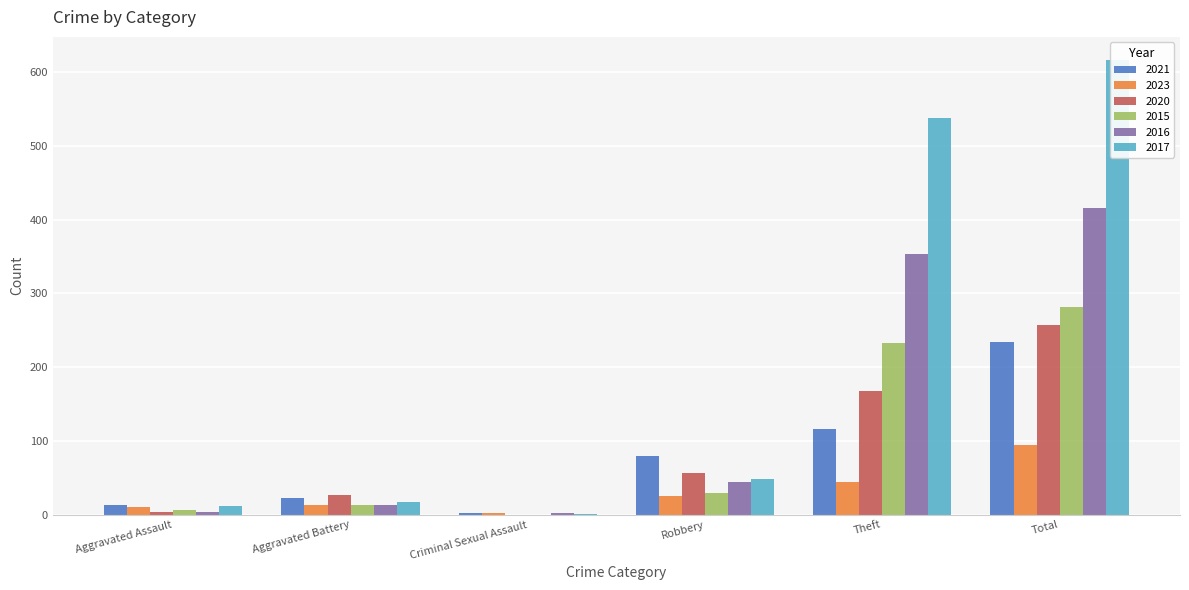

What is the lowest value of the 2016 series?

2